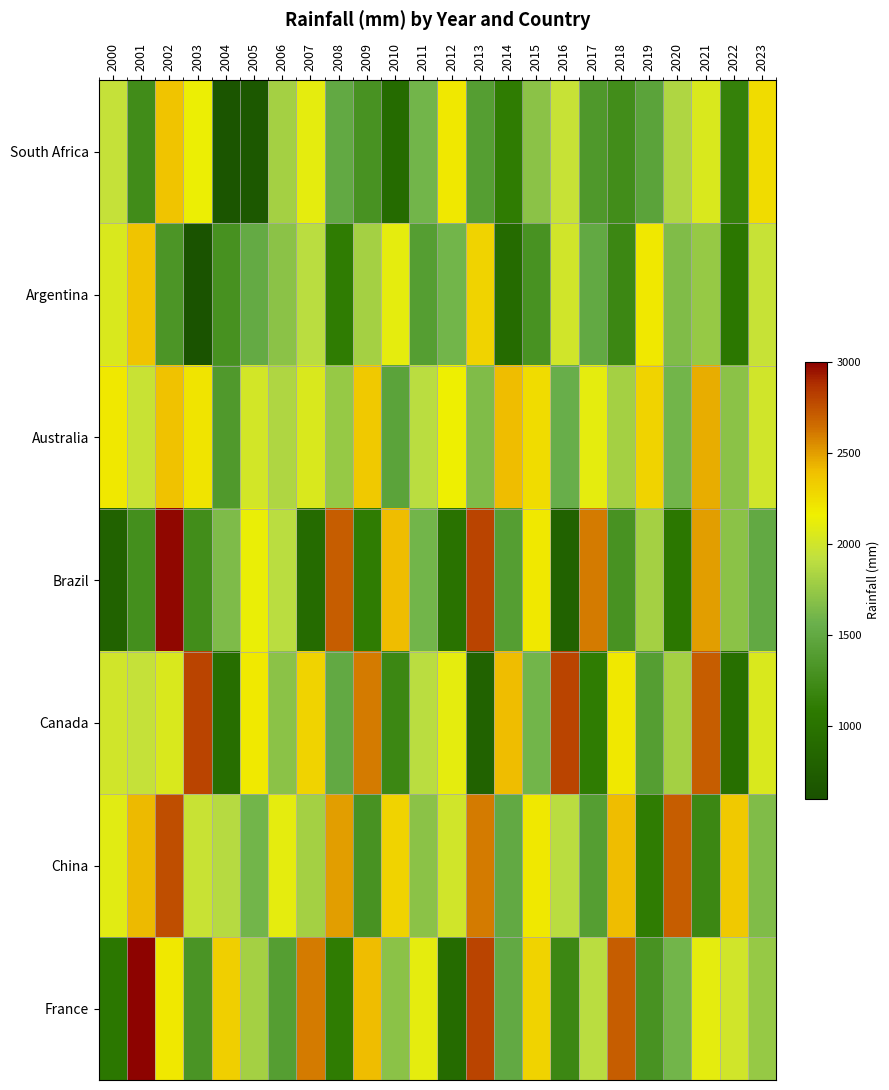

What is the maximum value shown in the chart?

2989